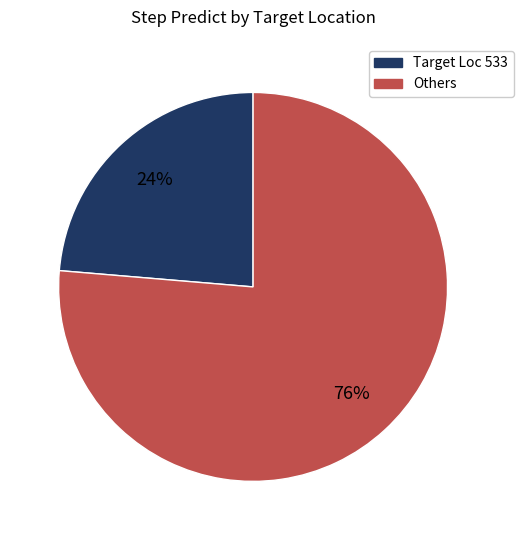

Count the number of slices in the pie.

2